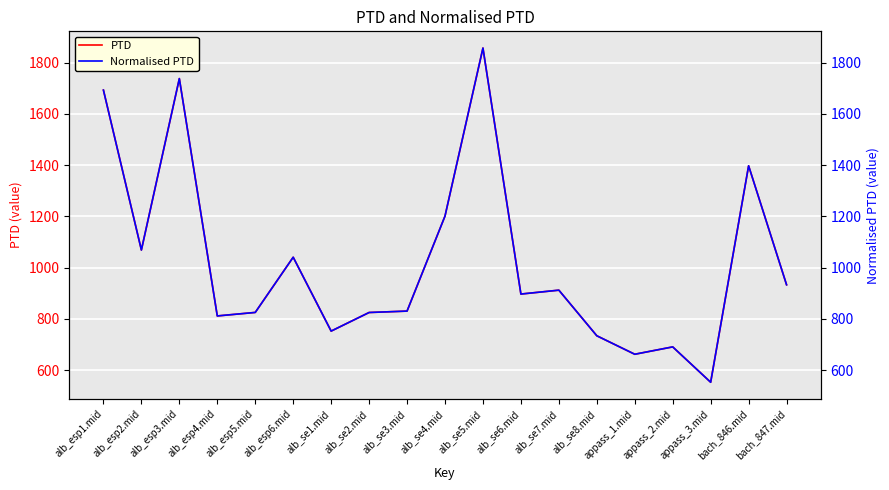

In Normalised PTD, how many points are lower than both neighbors (excluding endpoints)?

6